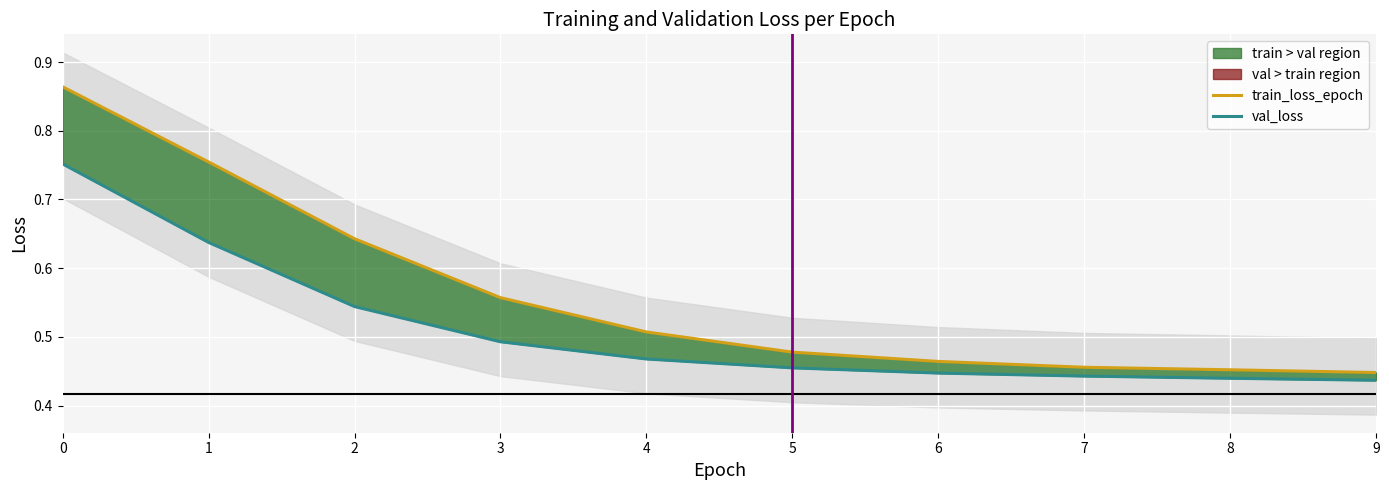

Count the val_loss values in the range 0 to 1.

10